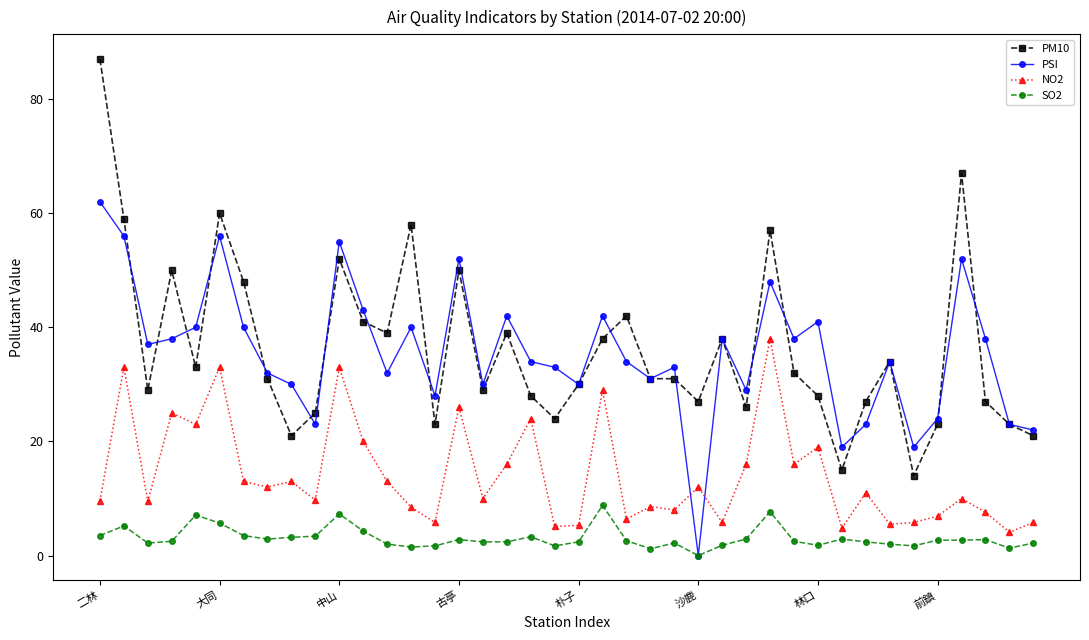

At how many categories does at least one series exceed 49?

9